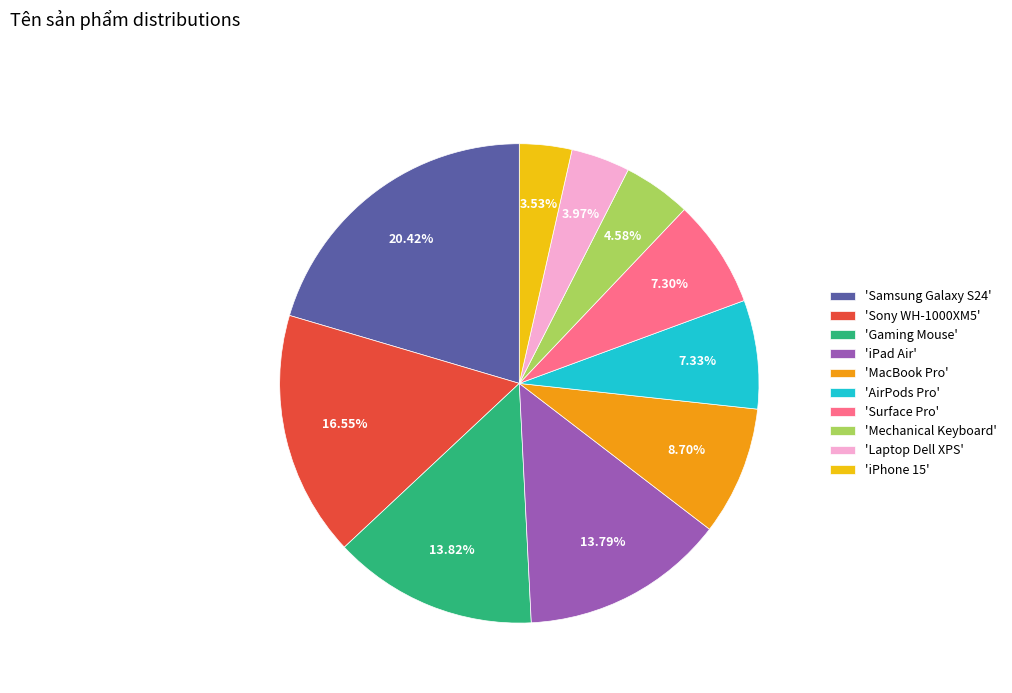

Which has a higher value, 'MacBook Pro' or 'Mechanical Keyboard'?

'MacBook Pro'